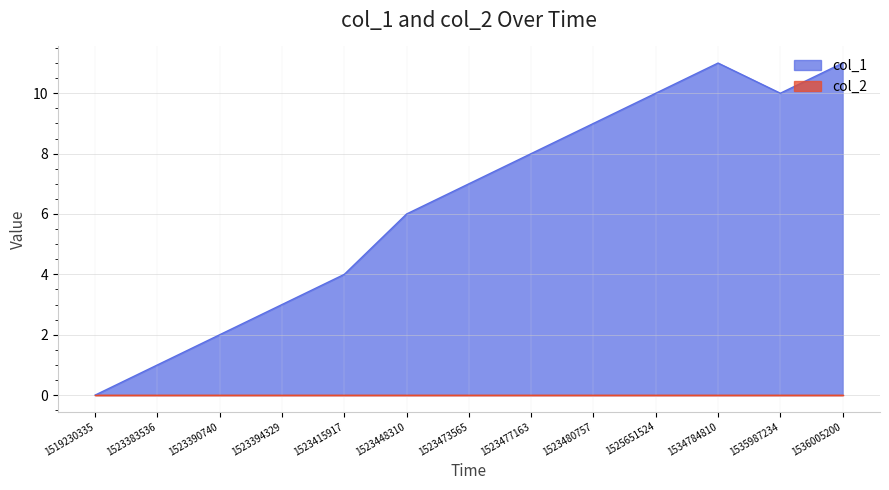

What is the sum of the values at 1523480757 and 1523394329?

12